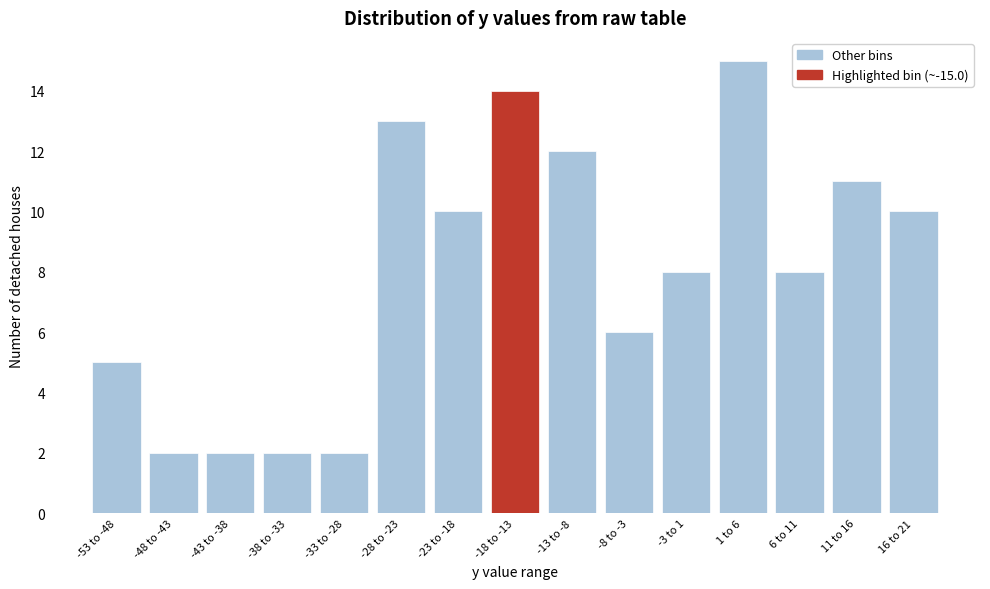

Reading left to right, what are all the values shown in this chart?

5	2	2	2	2	13	10	14	12	6	8	15	8	11	10